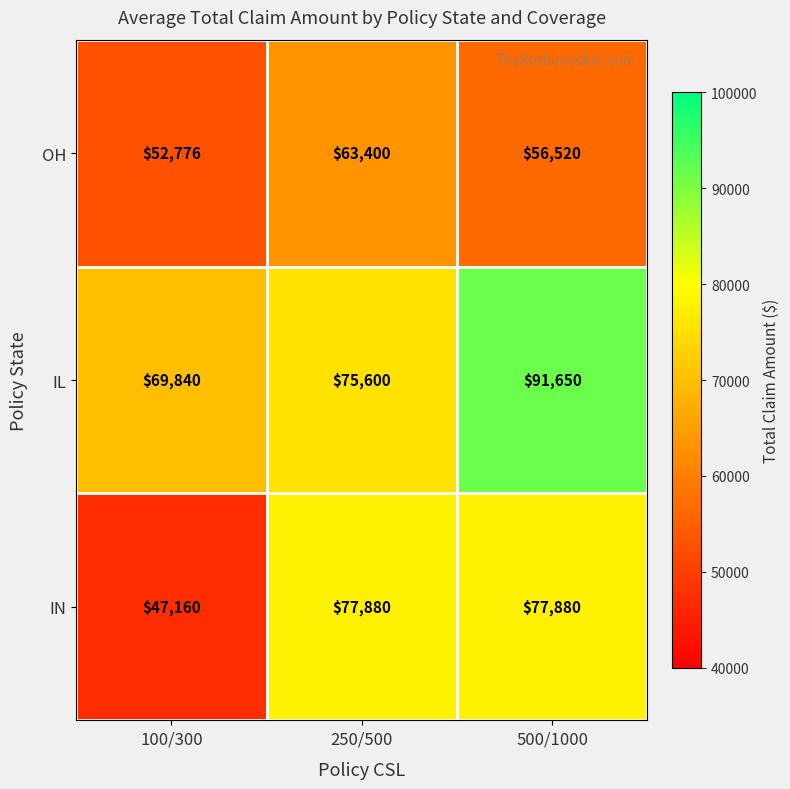

Rank the series by their maximum value, from lowest to highest.

OH, IN, IL